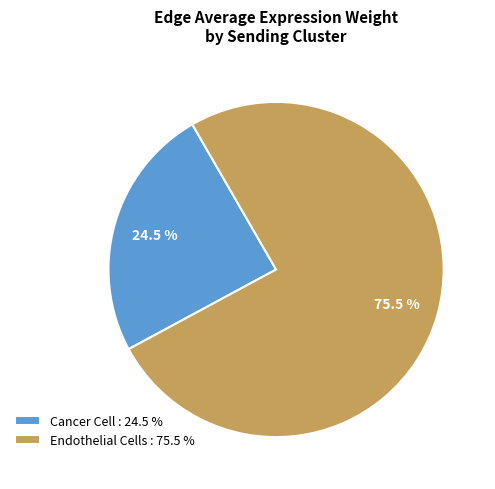

The Endothelial Cells slice represents 86% of the pie. True or false?

False